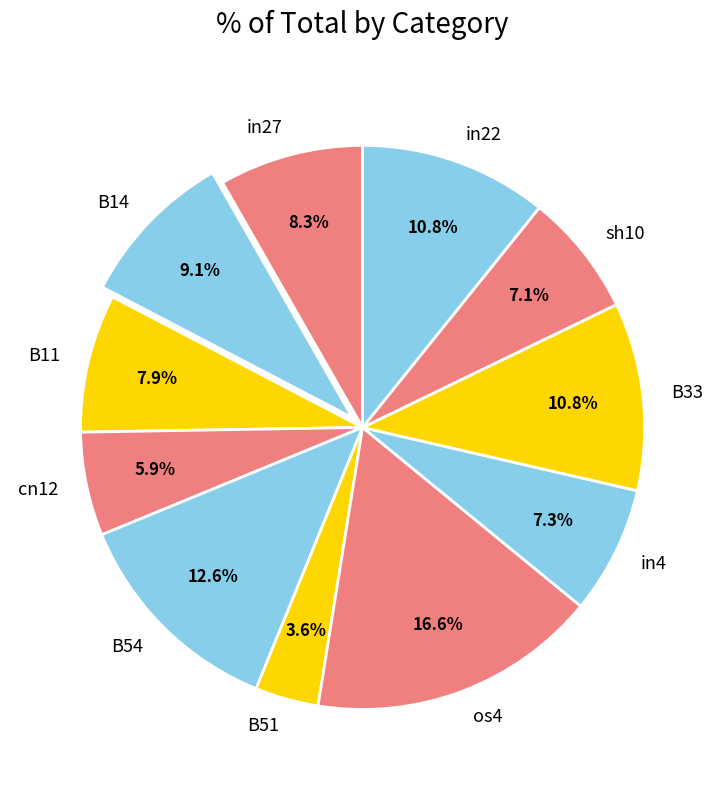

Does any single category account for the majority?

No